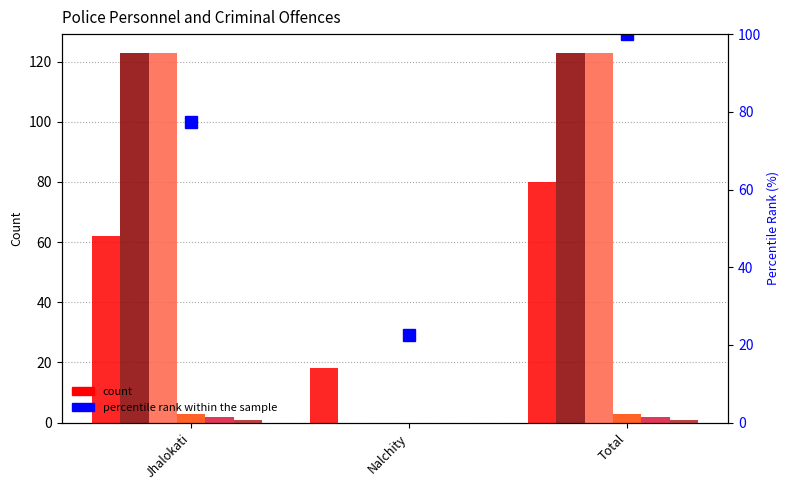

What is the spread (max minus min) of values at Total?

122.0